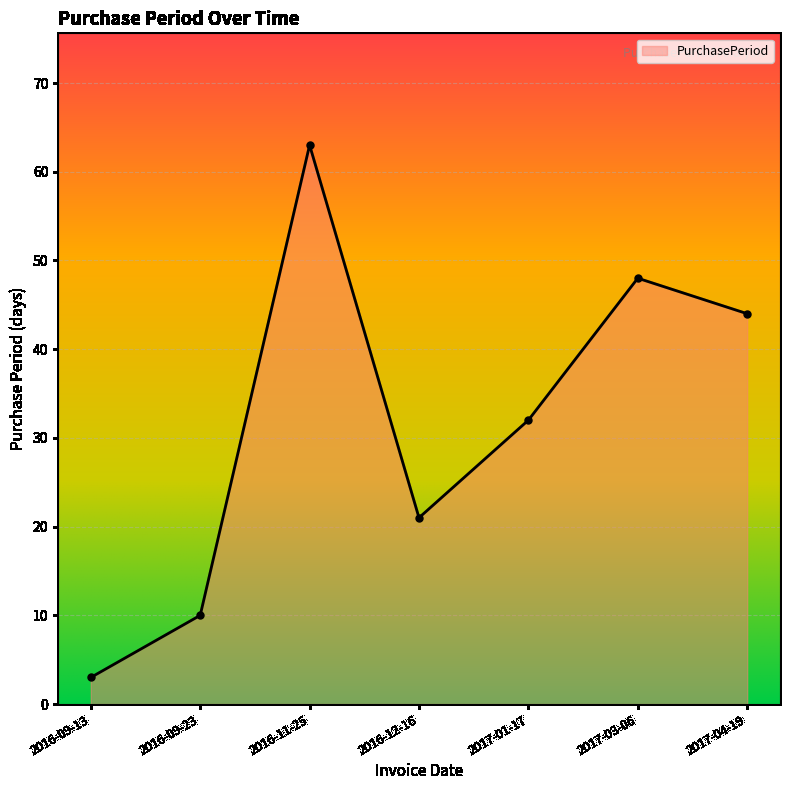

How many distinct data groups are displayed?

1